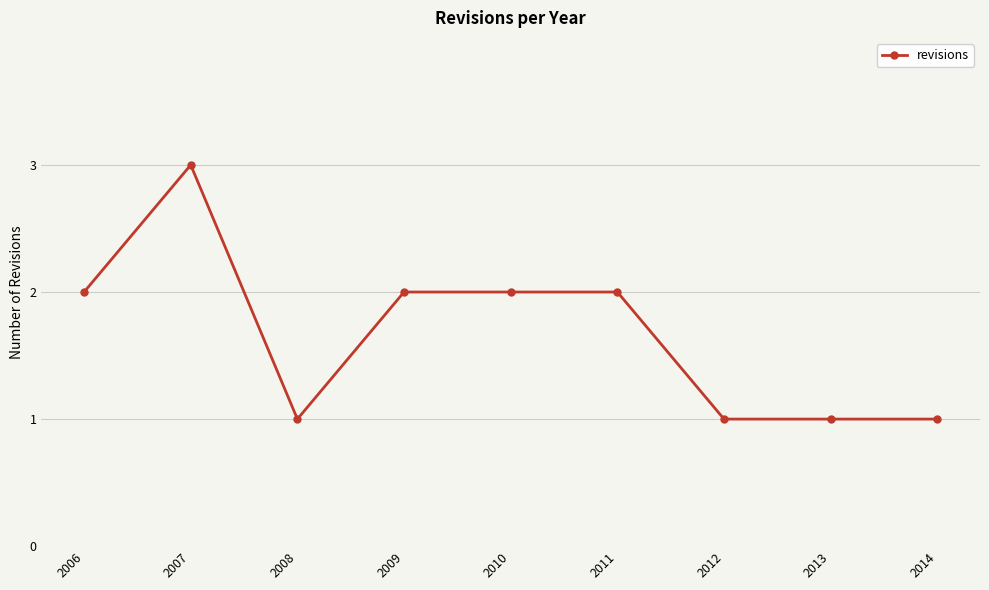

Count the values in the range 1 to 2.

8